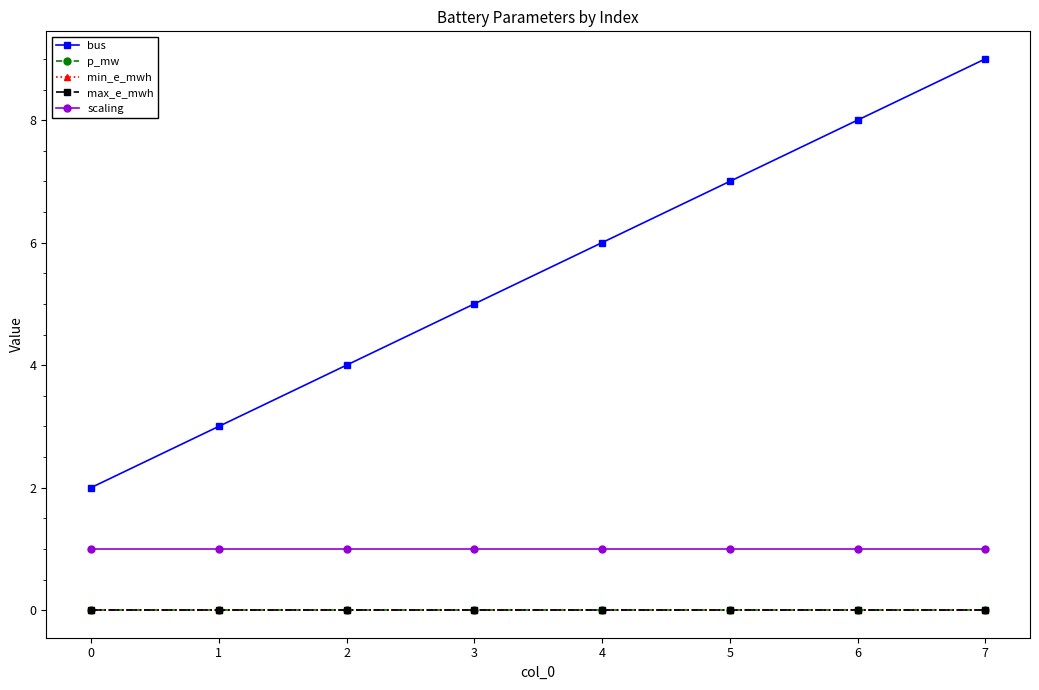

True or false: max_e_mwh and p_mw intersect in this chart.

False